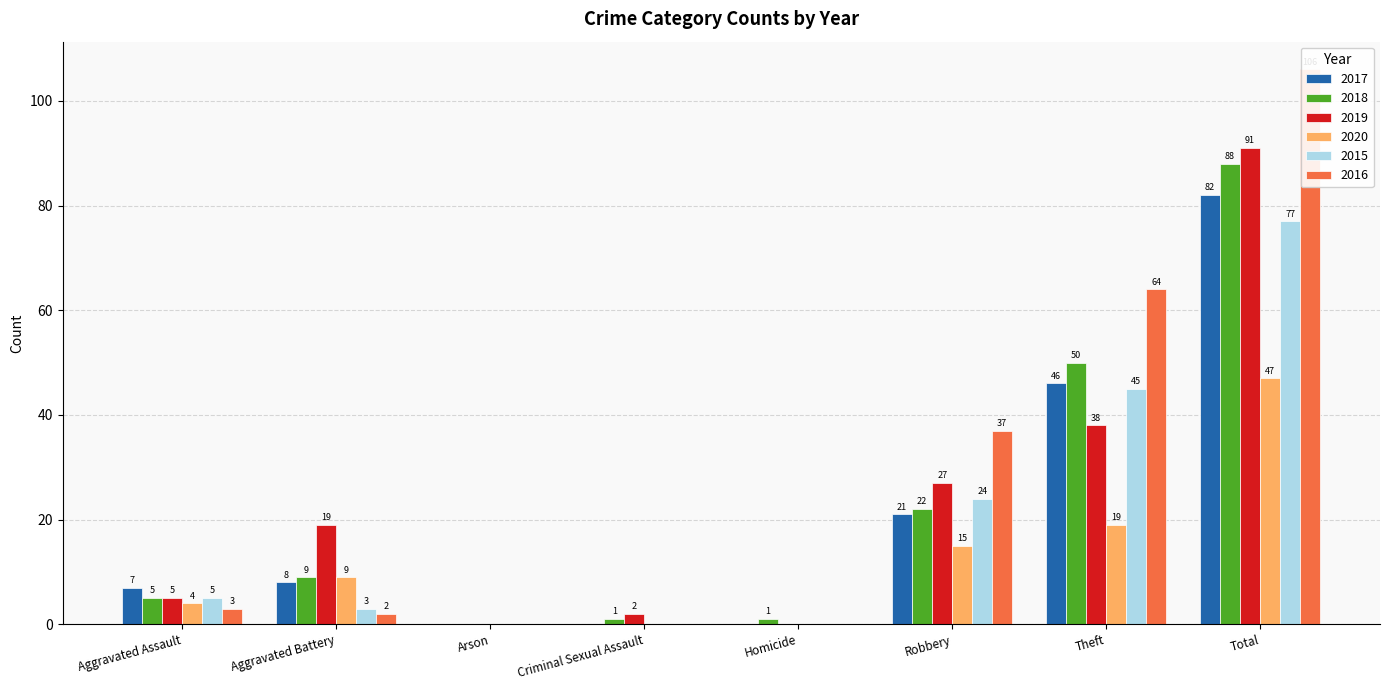

List the series in order of their peak value, highest first.

2016, 2019, 2018, 2017, 2015, 2020